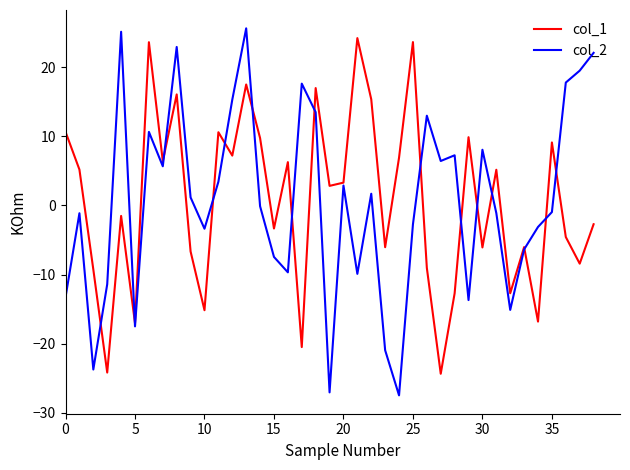

What is the greatest value displayed?

25.6